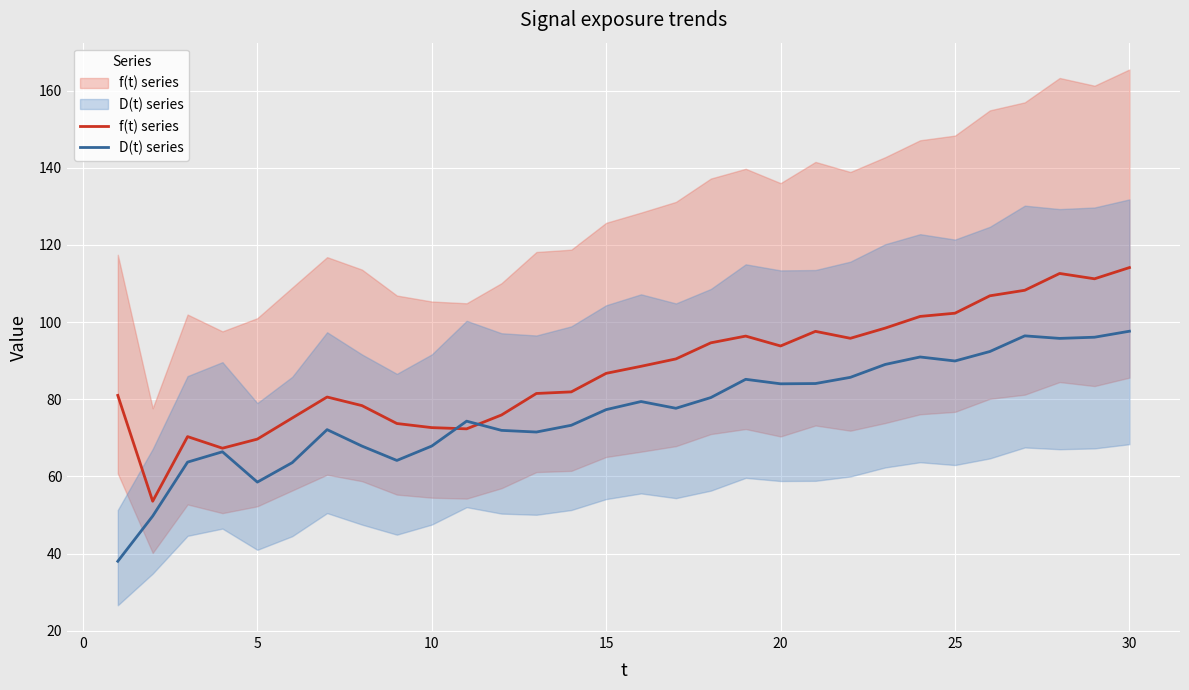

True or false: D(t) series has more than 1 interior local peaks.

True